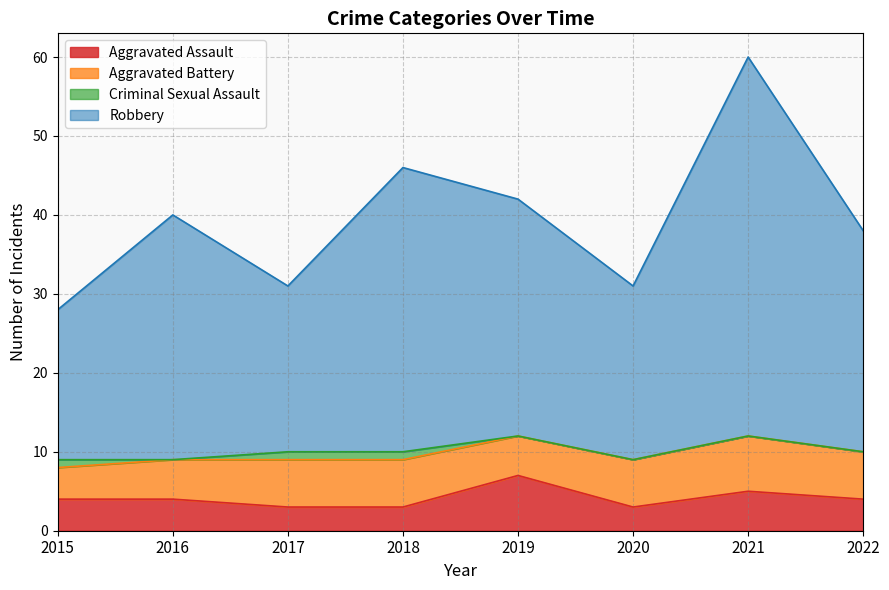

At which category is the sum across all series the highest?

2021